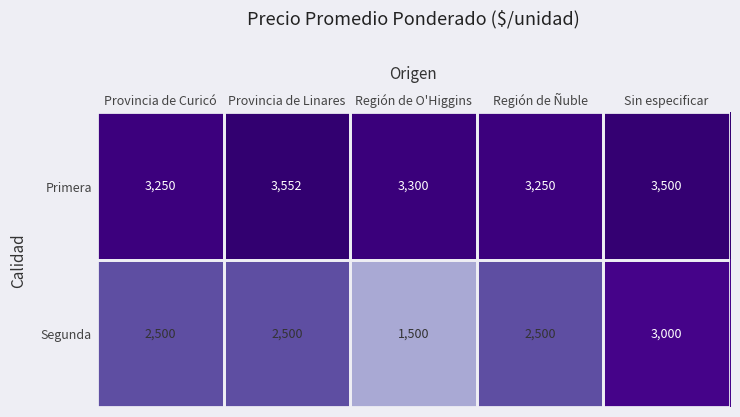

At which category is the sum across all series the highest?

Sin especificar